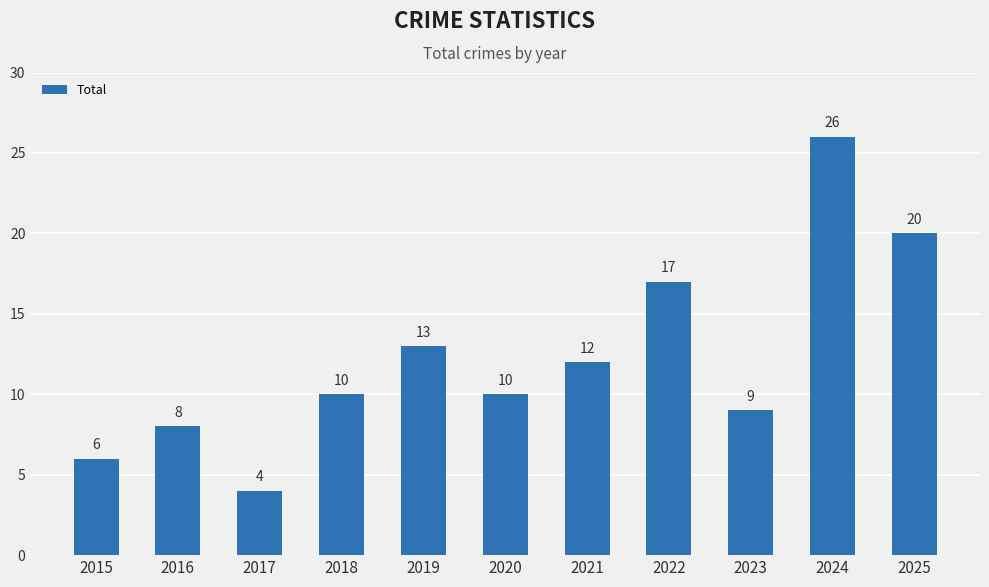

Count the number of data series in this chart.

1